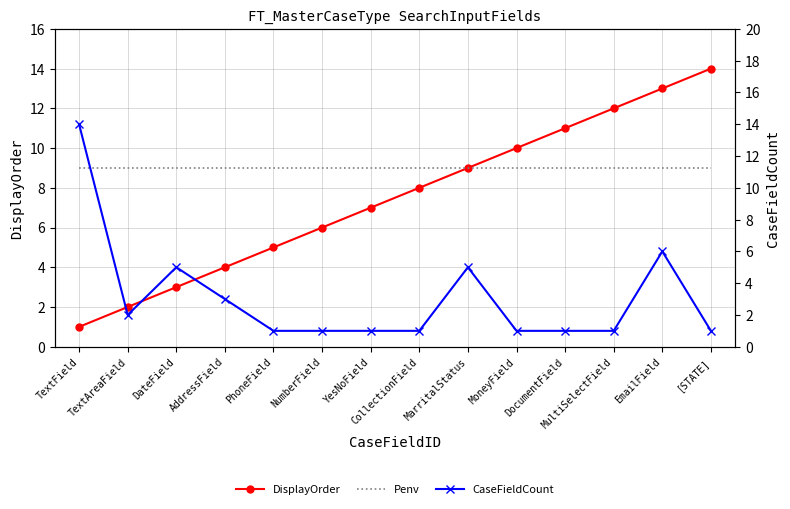

Reading right to left, extract all data points from this chart.

DisplayOrder: 14	13	12	11	10	9	8	7	6	5	4	3	2	1
Penv: 9	9	9	9	9	9	9	9	9	9	9	9	9	9
CaseFieldCount: 1	6	1	1	1	5	1	1	1	1	3	5	2	14